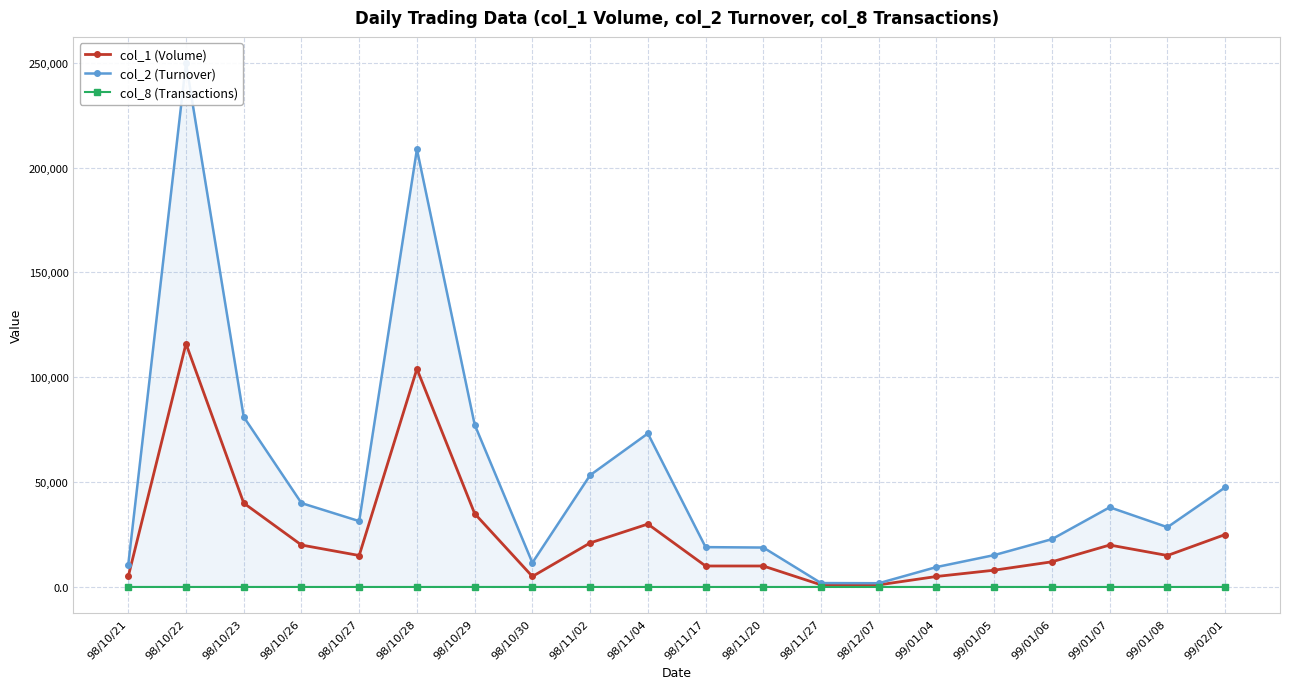

True or false: col_2 (Turnover) and col_1 (Volume) cross at least once.

False